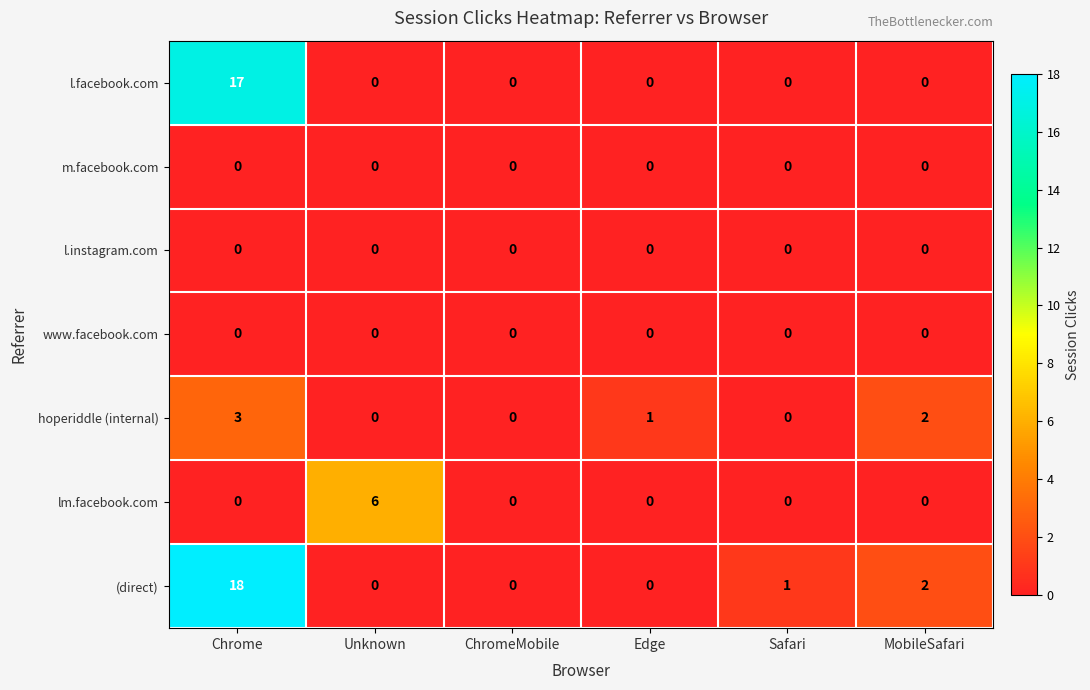

Which series has the widest spread of values?

(direct)